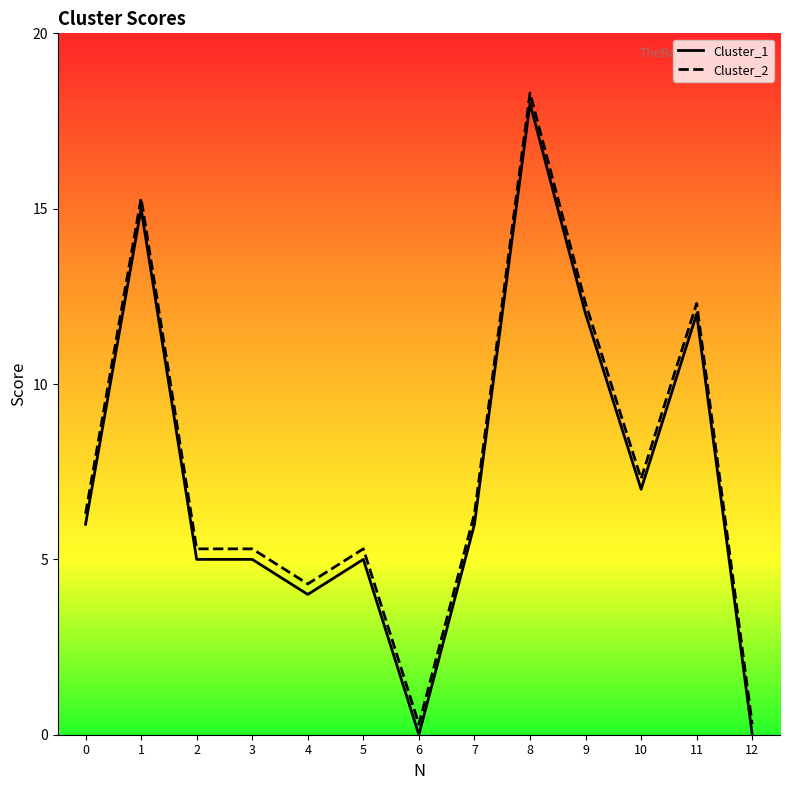

Is it true that Cluster_2 equals 2.8 at 9?

False